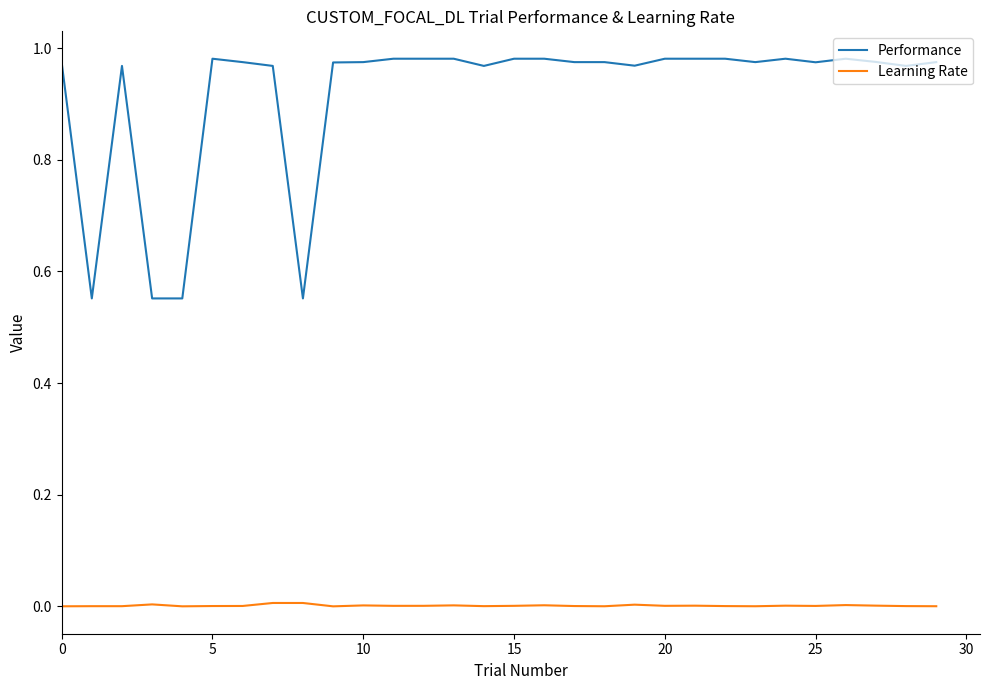

List the series in order of their overall mean, highest first.

Performance, Learning Rate